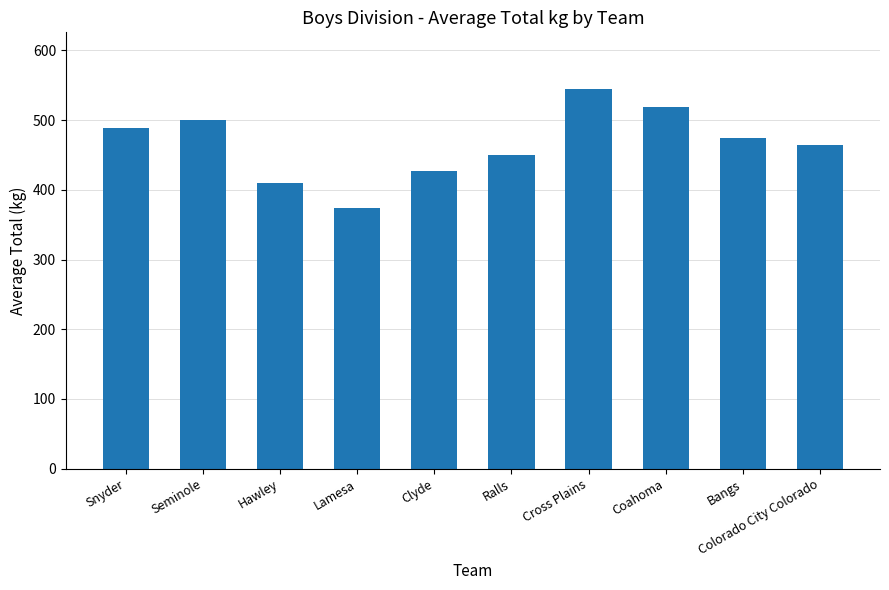

What is the ratio of the value at Clyde to the value at Ralls?

0.9